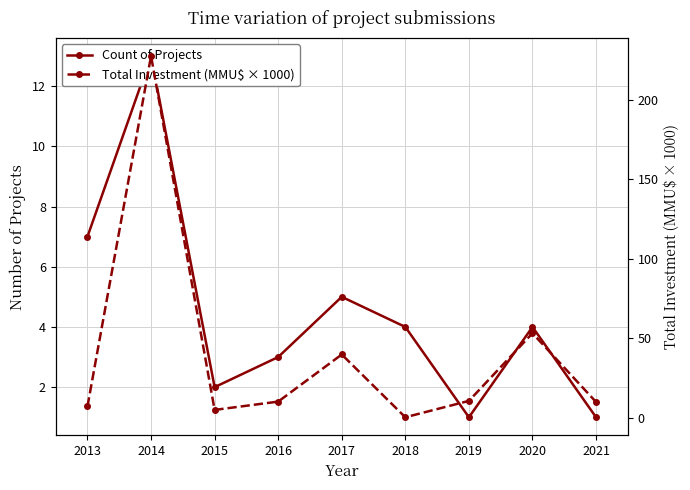

Reading left to right, extract all data points from this chart.

Count of Projects: 2013=7.0	2014=13.0	2015=2.0	2016=3.0	2017=5.0	2018=4.0	2019=1.0	2020=4.0	2021=1.0
Total Investment (MMU$ × 1000): 2013=7.2	2014=227.4	2015=5.0	2016=10.2	2017=39.9	2018=0.4	2019=10.7	2020=53.2	2021=10.0